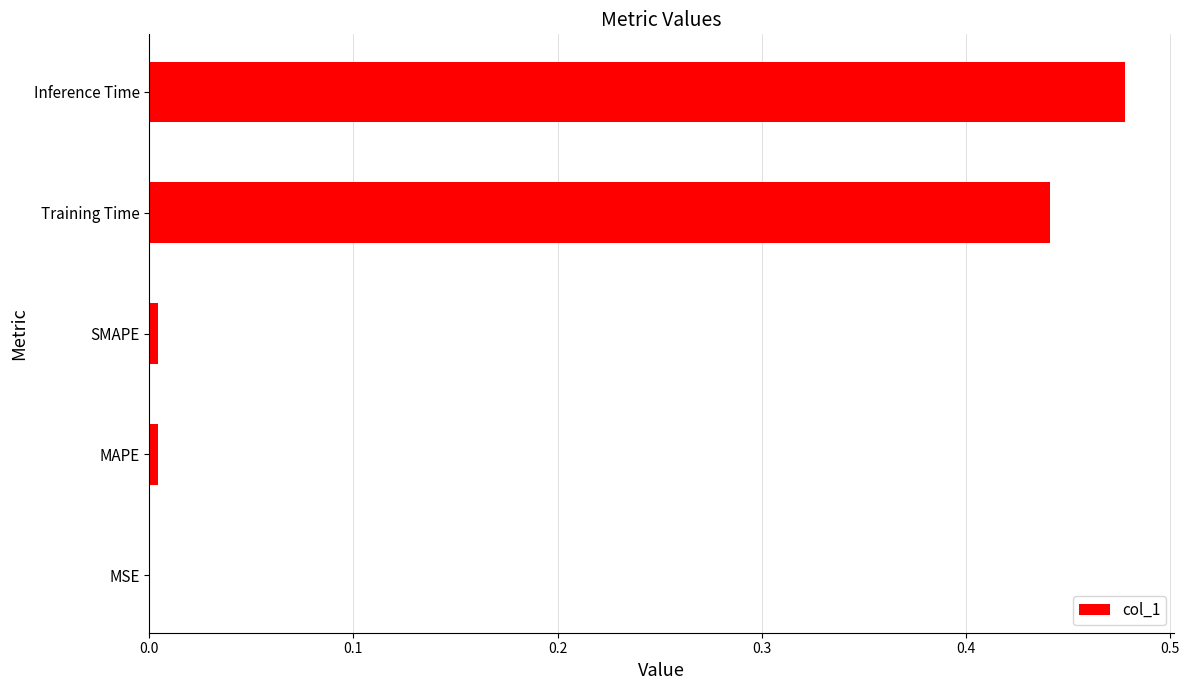

Which label corresponds to the largest value in the chart?

Inference Time